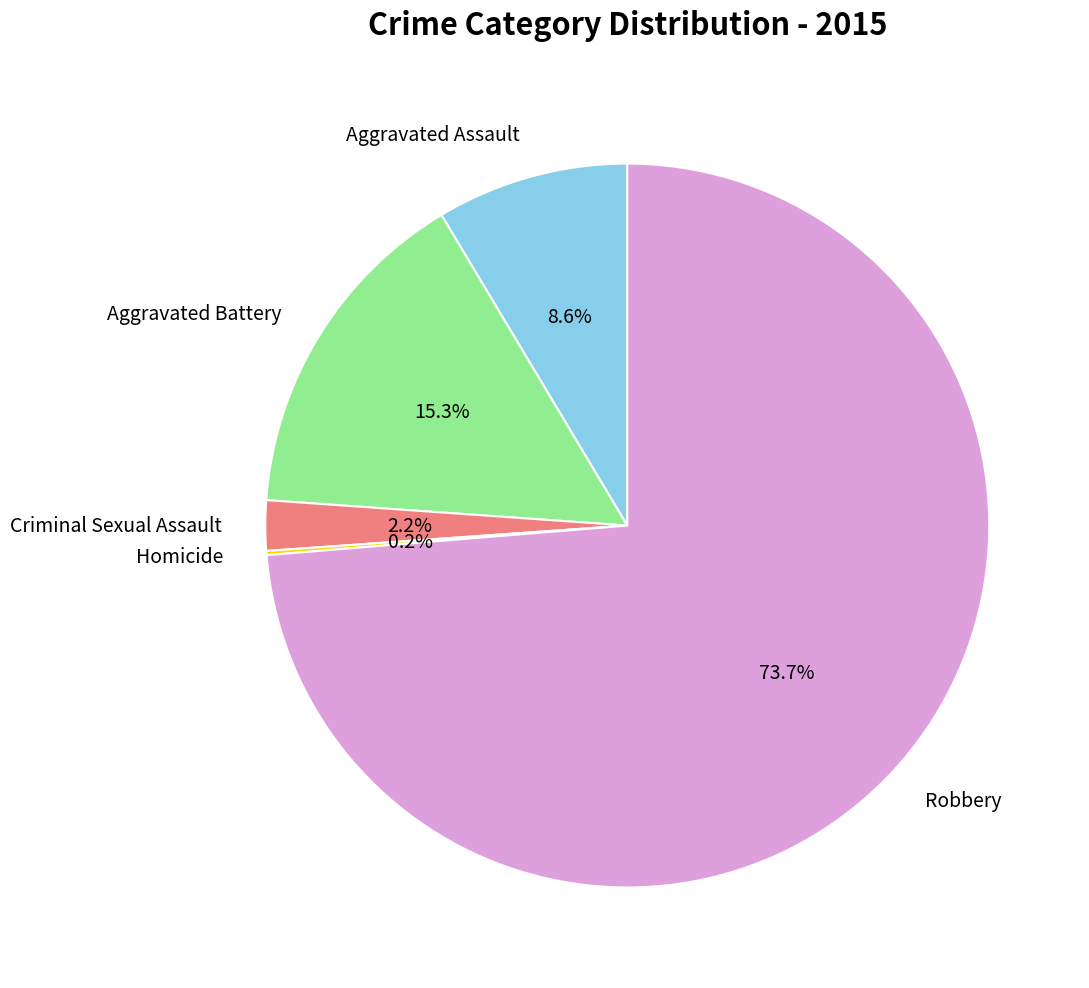

Is it true that Robbery is 74% of the pie?

True